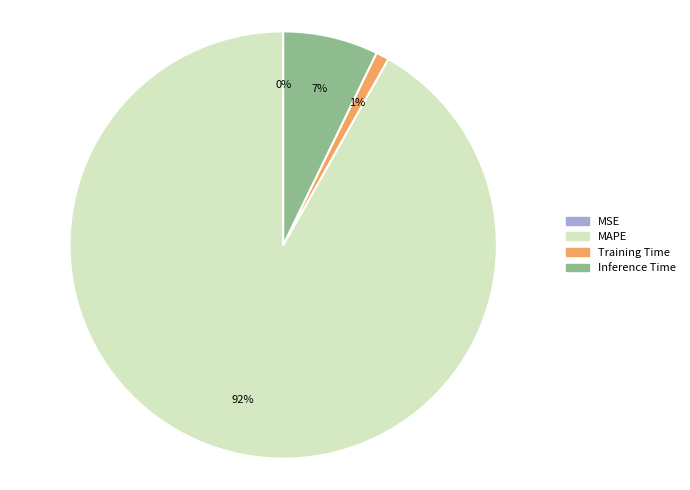

Is there a majority slice in this chart?

Yes